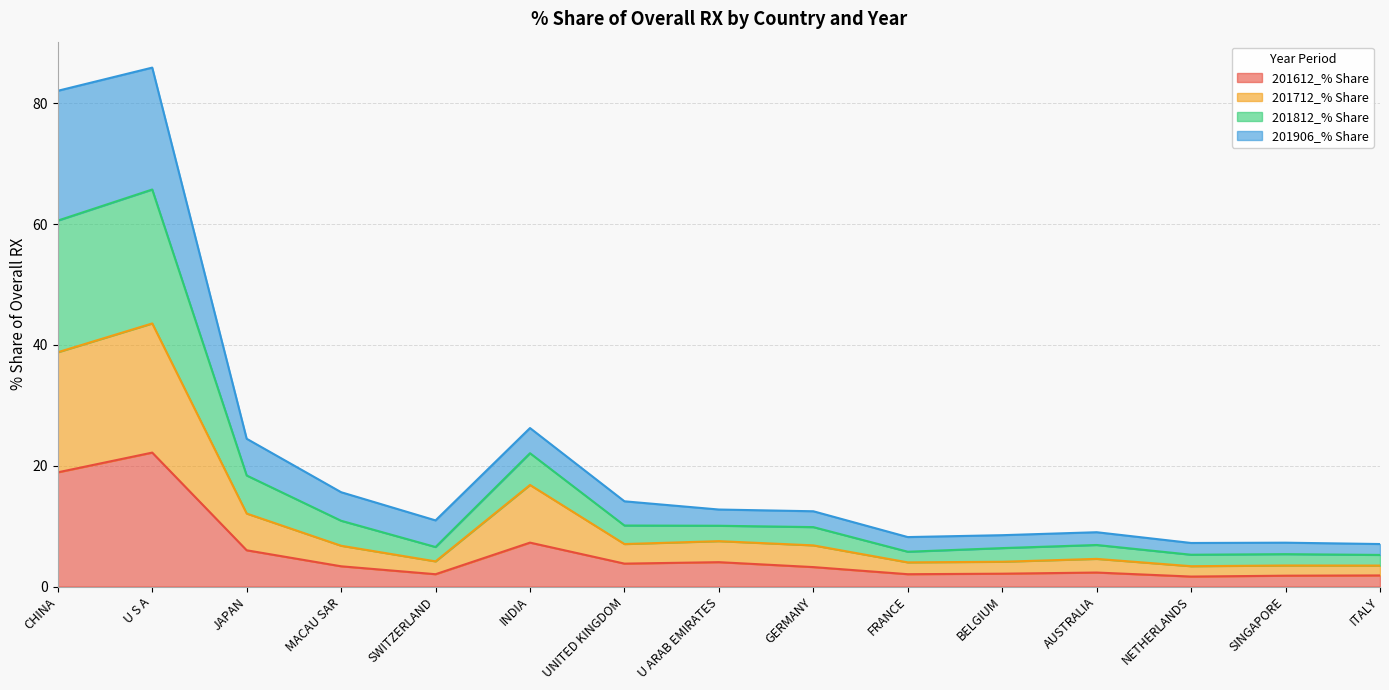

What is the total value across all series at U S A?

85.9